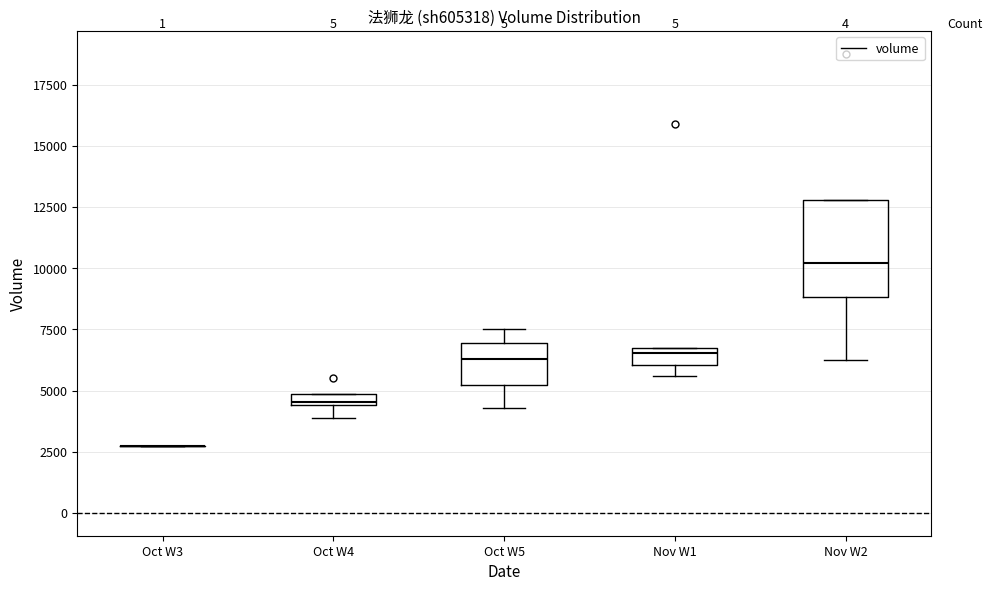

Which box is the tallest, from its lower edge to its upper edge?

Nov W2